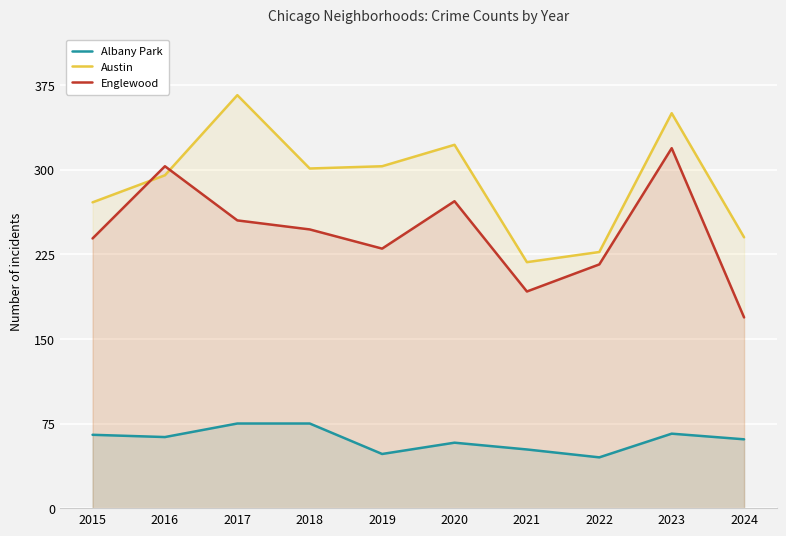

Does the chart display data point markers on the line(s)?

No